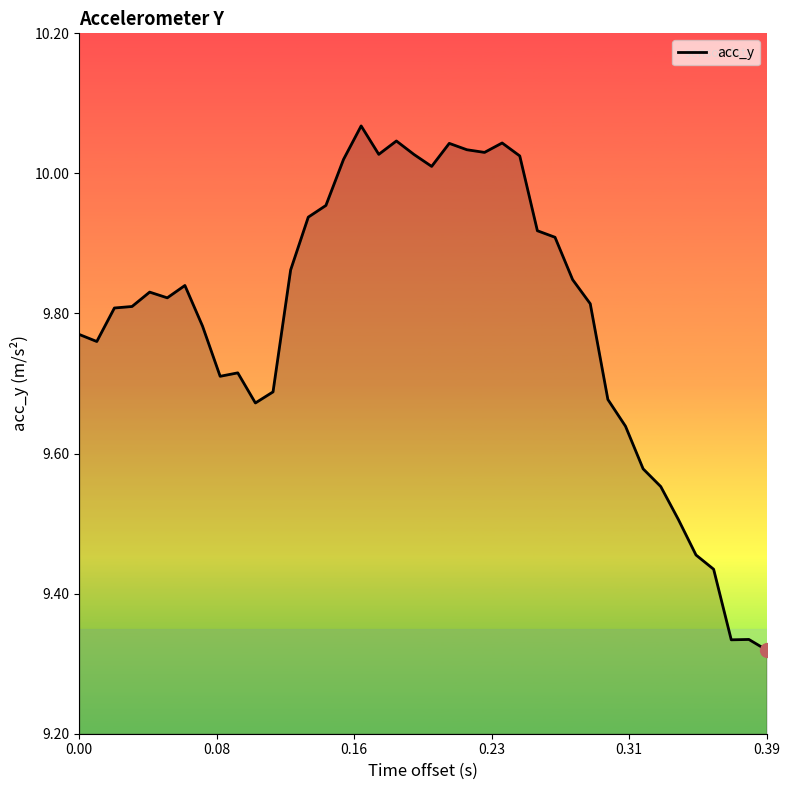

What is the difference between the maximum and minimum values?

0.7